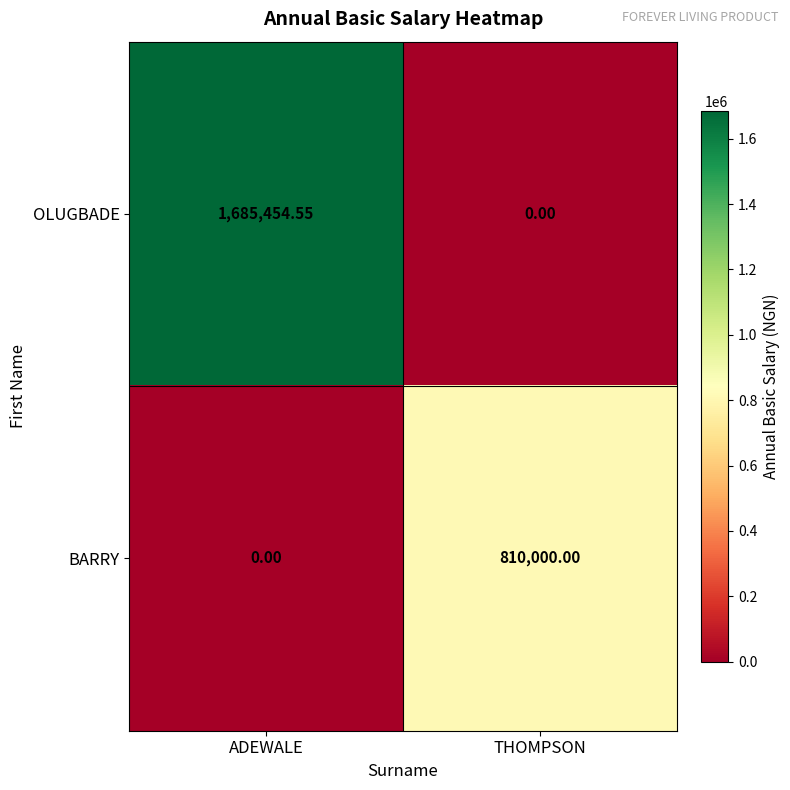

Which category has the lowest value in the BARRY series?

ADEWALE